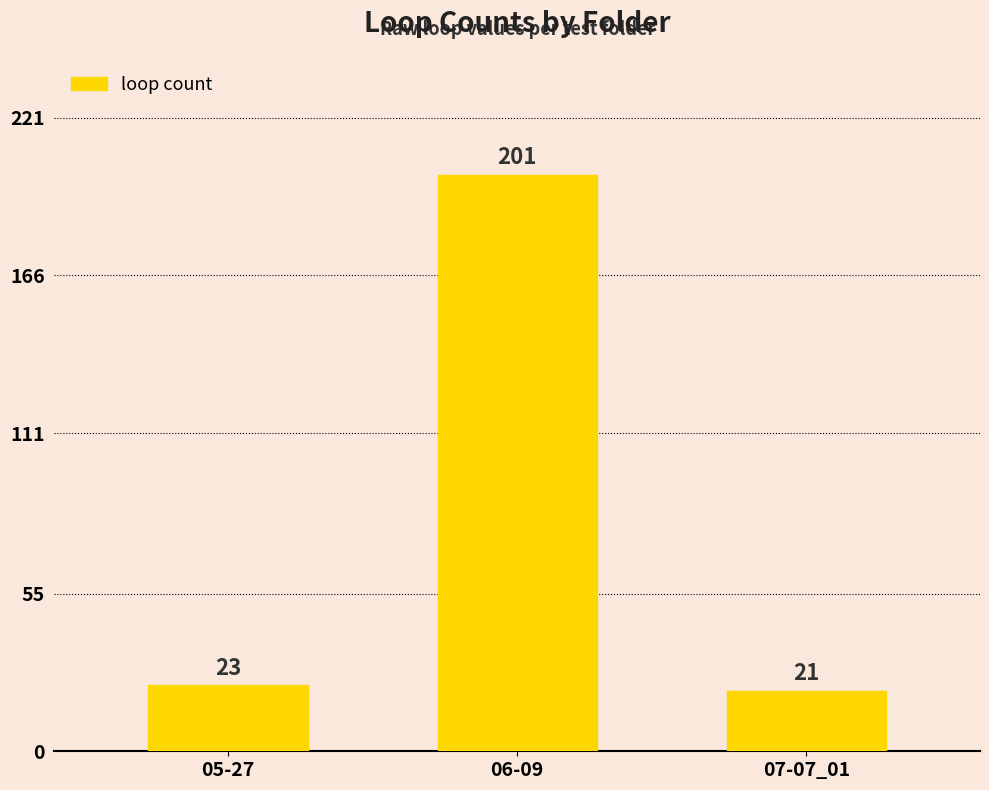

Where is the data nearest to the value 111?

05-27